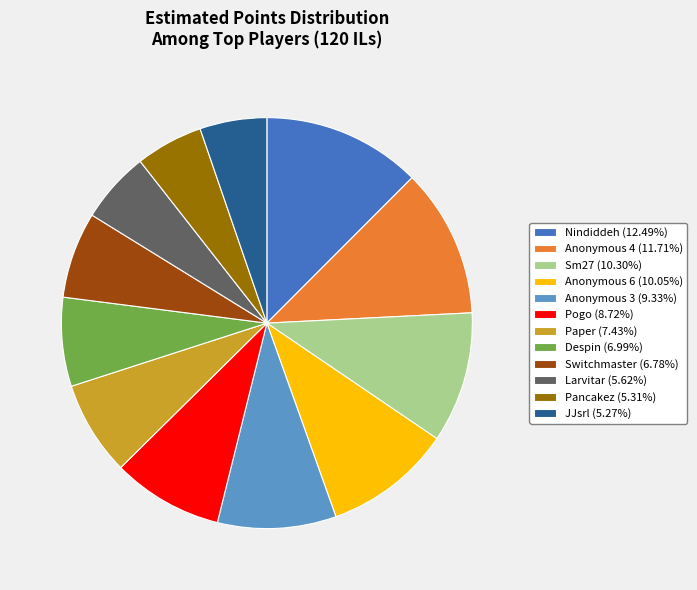

Do Anonymous 3 (9.33%) and Nindiddeh (12.49%) together represent more than half of the pie?

No